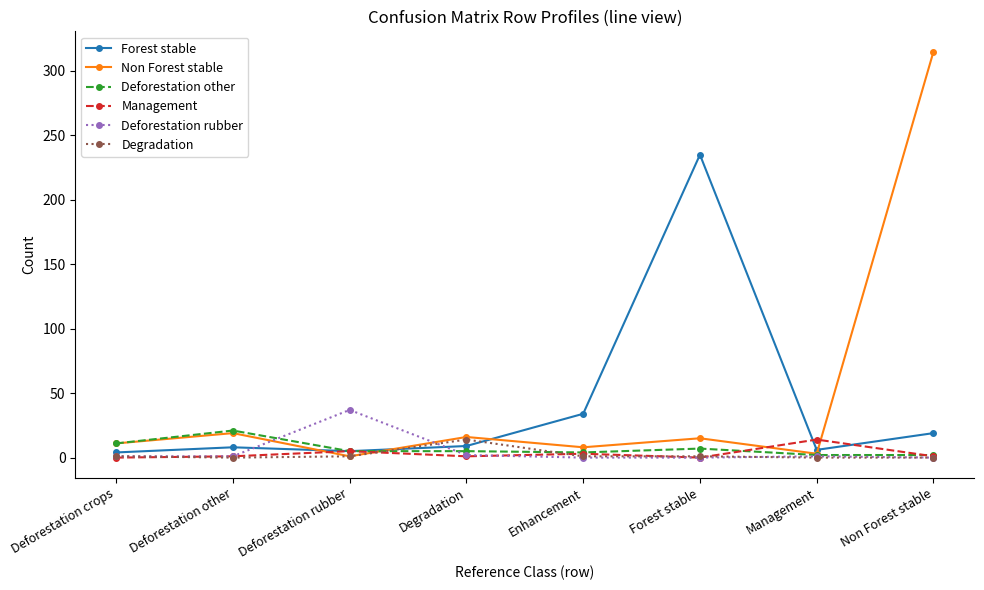

Which category has the highest value in the Non Forest stable series?

Non Forest stable